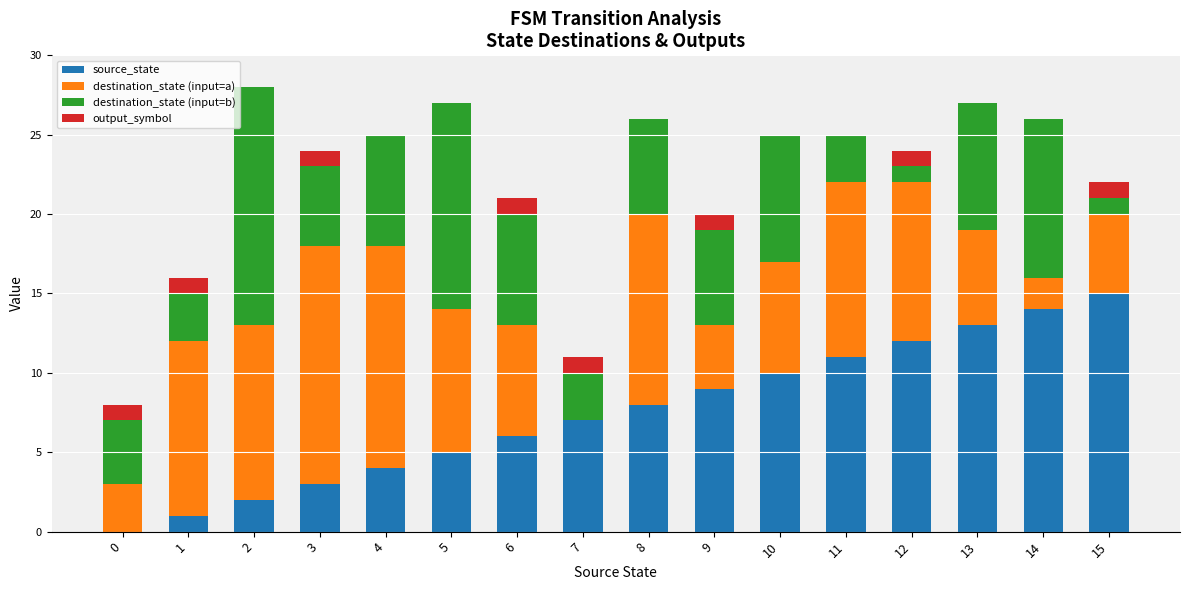

Is it true that source_state equals 13 at 9?

False